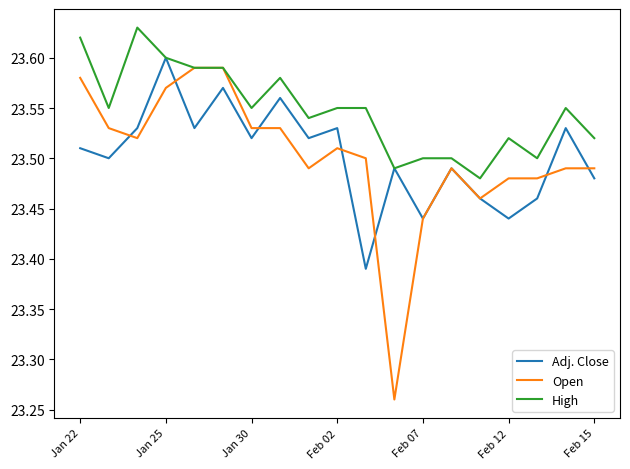

Which series has the largest range (max minus min)?

Open